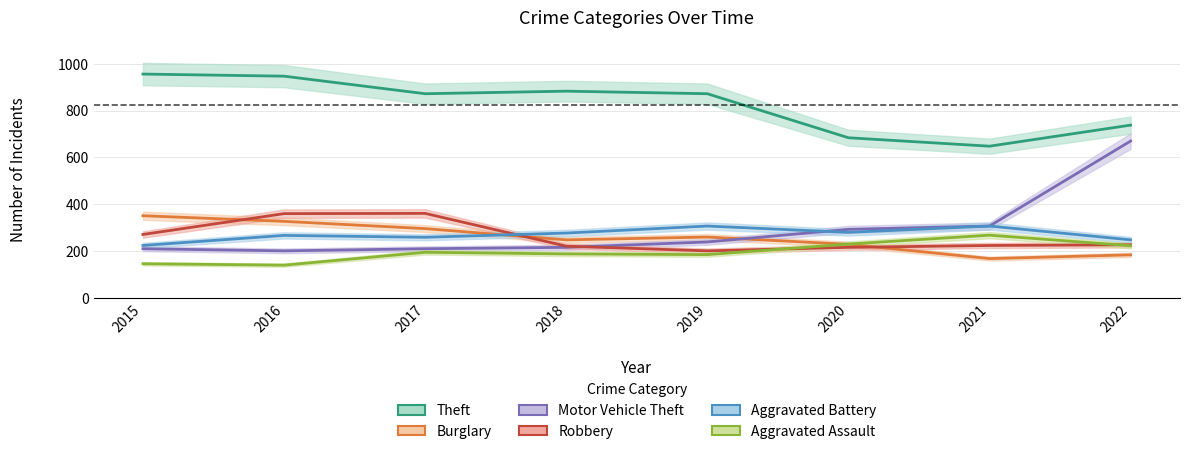

Reading right to left, transcribe all the data shown in this chart.

Theft: 738	648	684	872	883	872	947	956
Burglary: 184	168	229	260	248	296	327	351
Motor Vehicle Theft: 670	307	293	239	216	210	201	210
Robbery: 227	224	216	201	221	361	360	271
Aggravated Battery: 248	307	280	307	277	259	267	224
Aggravated Assault: 223	268	230	185	188	195	140	146